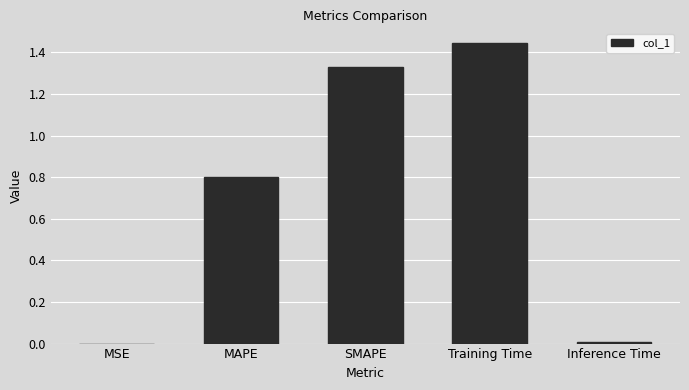

Between Training Time and Inference Time, which is larger?

Training Time